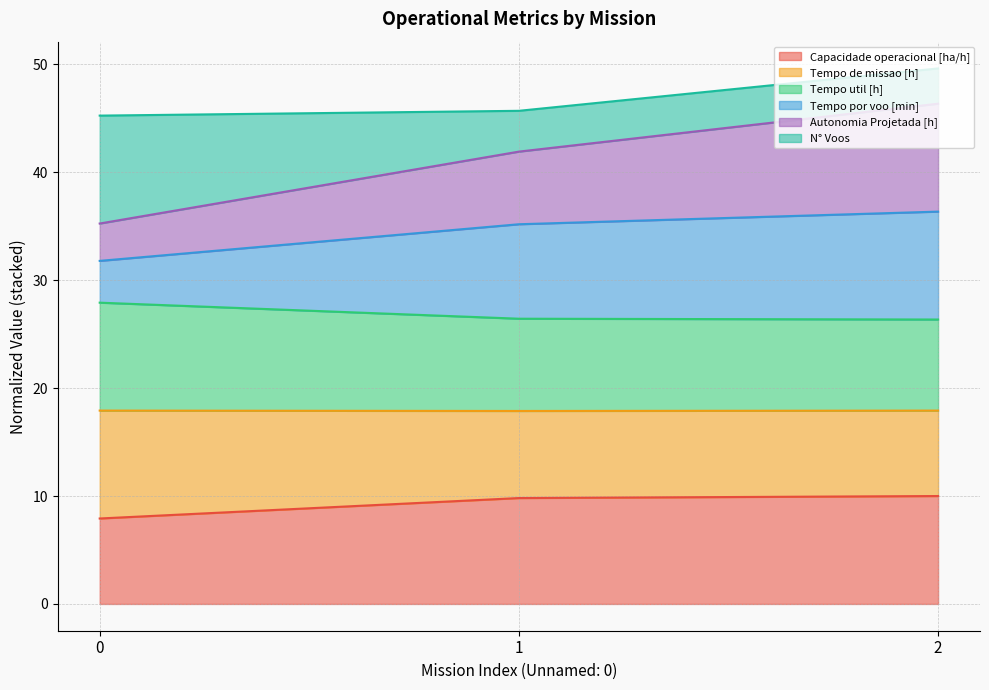

What is the highest value of the Capacidade operacional [ha/h] series?

10.0